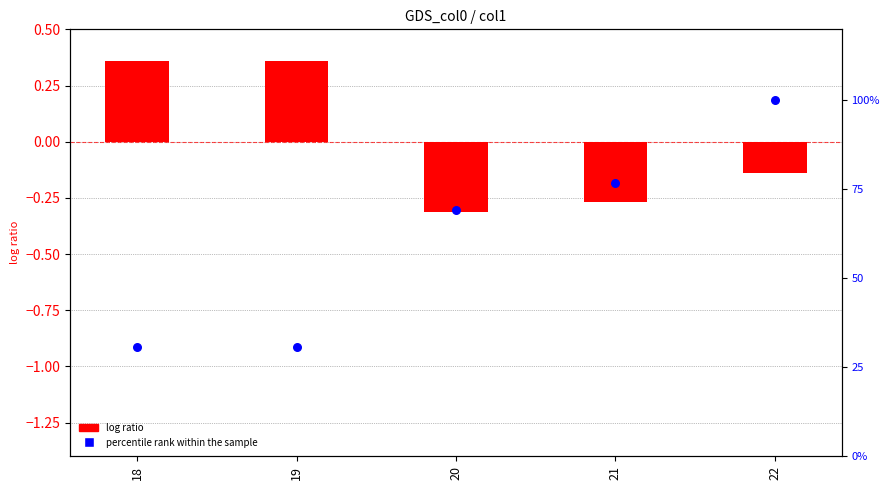

At which category is the sum across all series the highest?

22